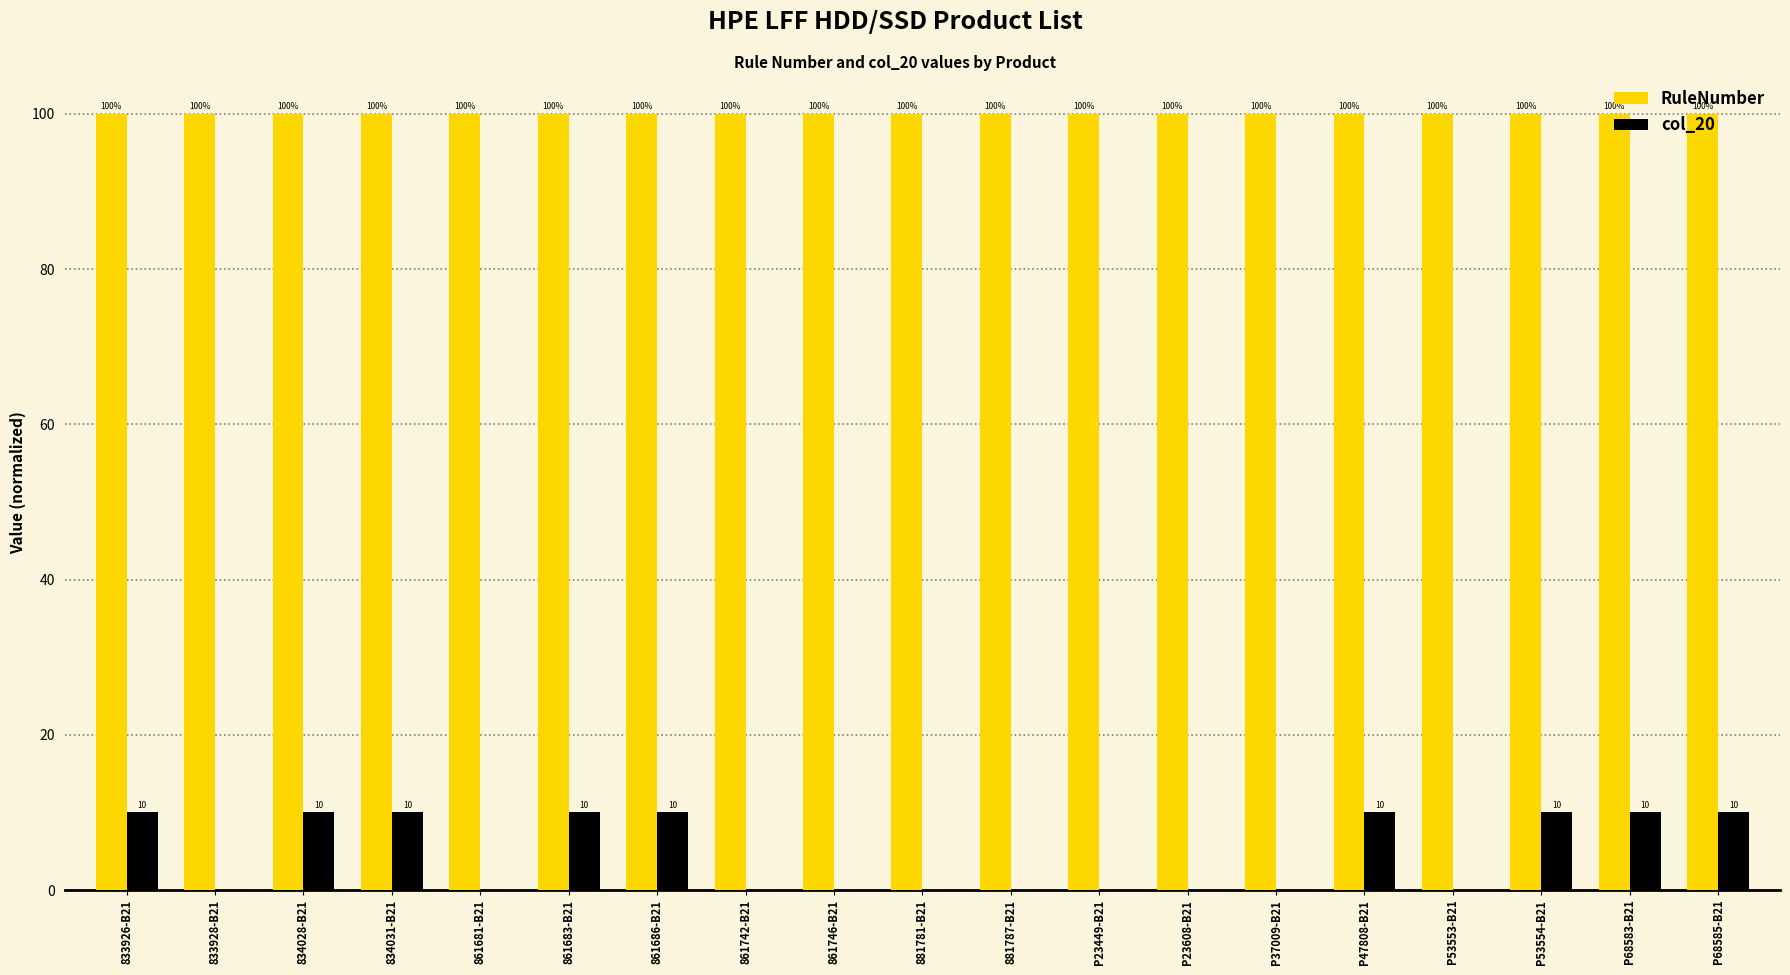

What value does the RuleNumber series have at P53553-B21?

100